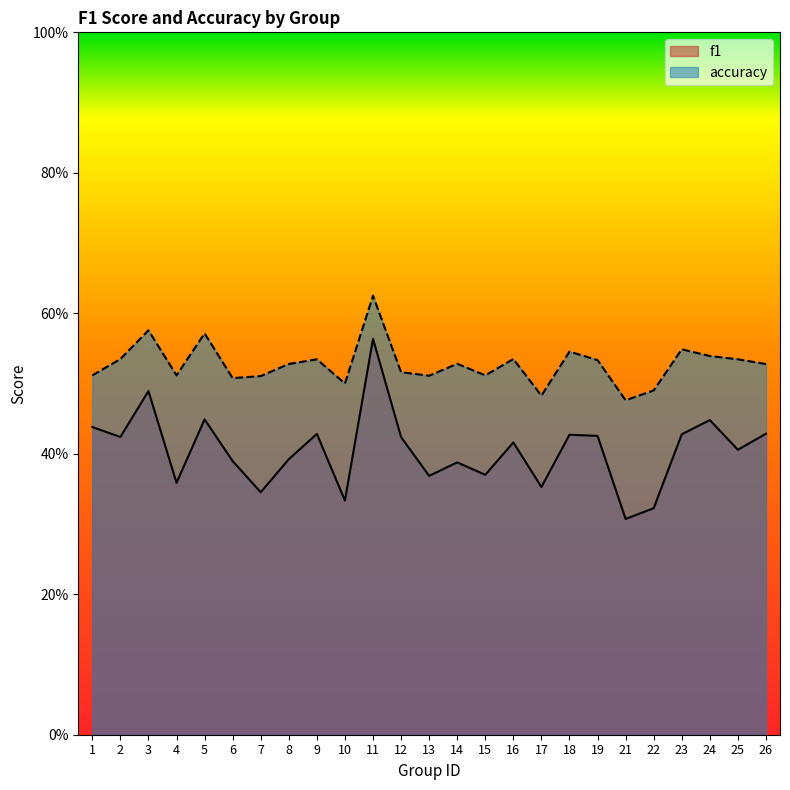

At which label does accuracy reach its minimum?

21